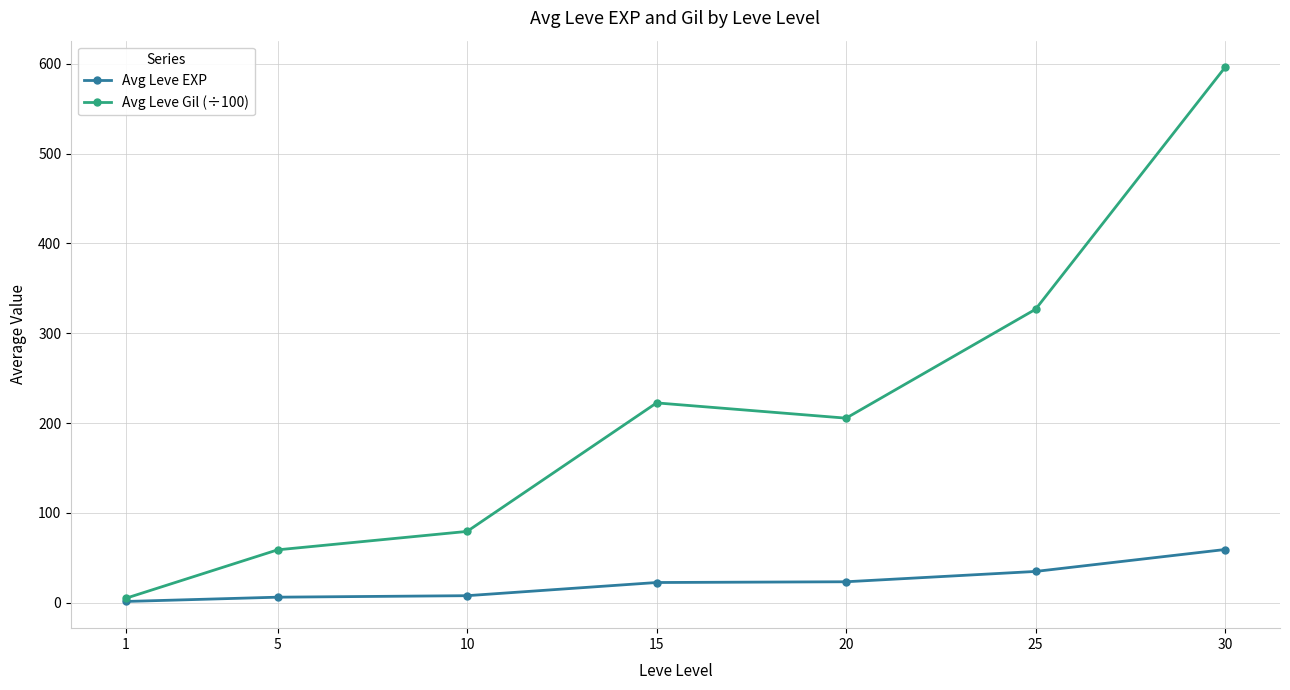

Read the Avg Leve Gil (÷100) value at 15.

222.5